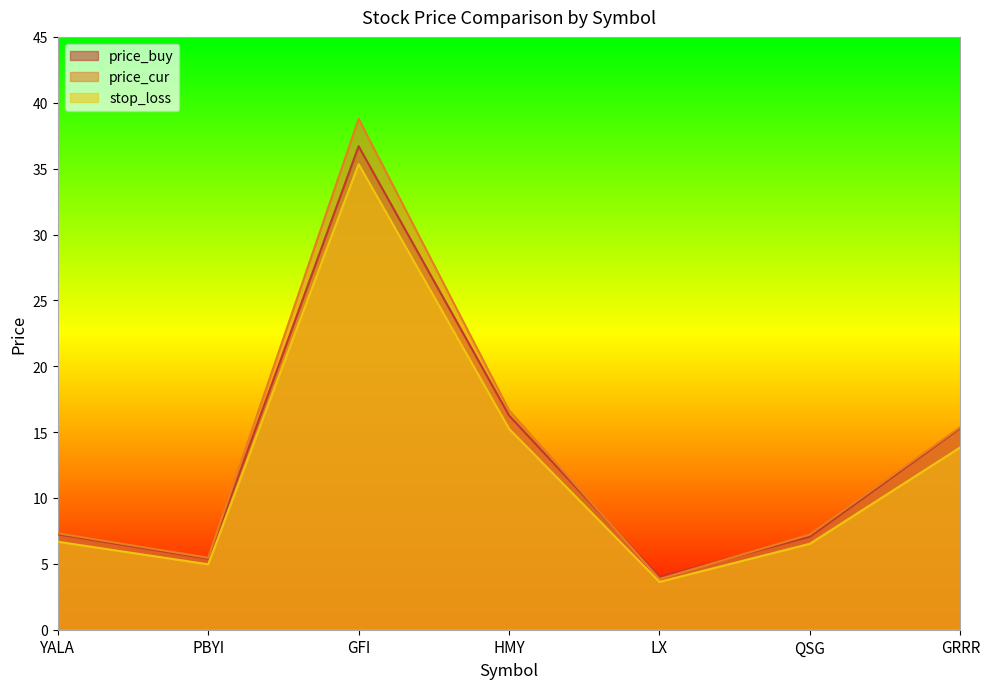

Is it true that price_cur equals 3.9 at LX?

True